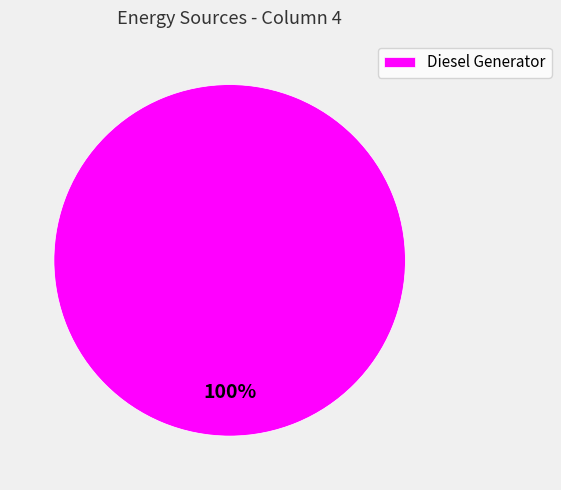

Rank the categories by value from highest to lowest.

Diesel Generator